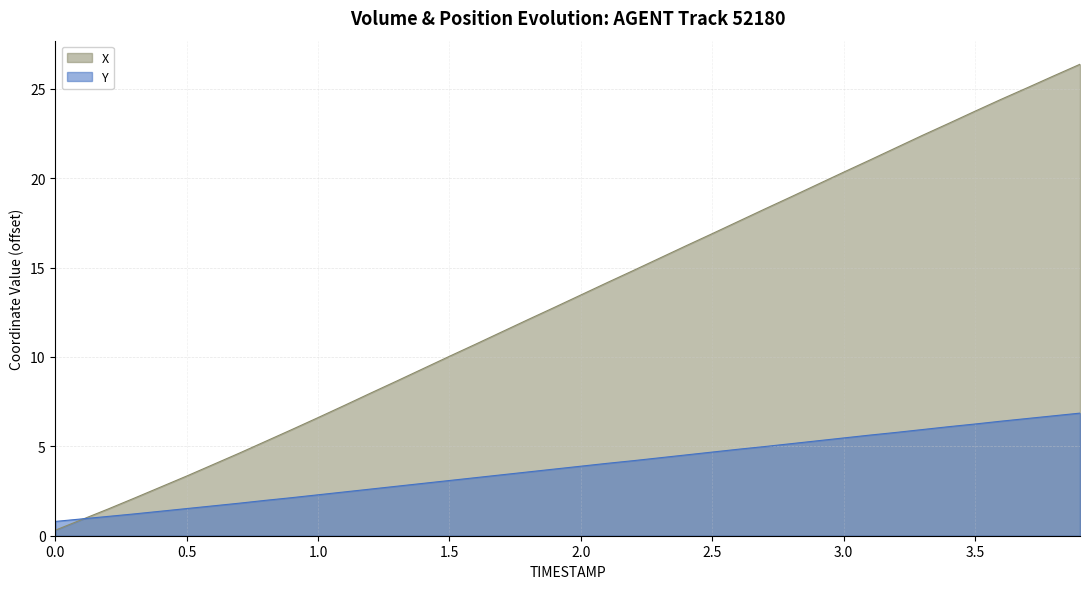

At which label does Y reach its peak?

3.9